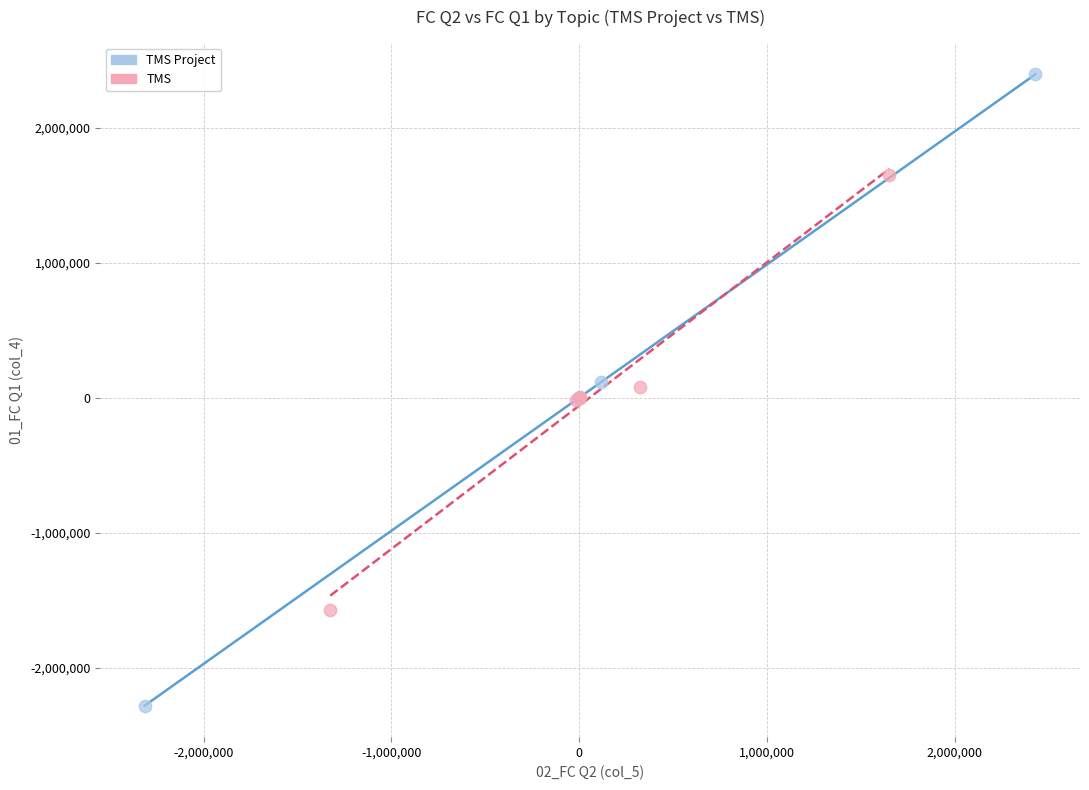

Which series has the widest spread of Y values?

TMS Project